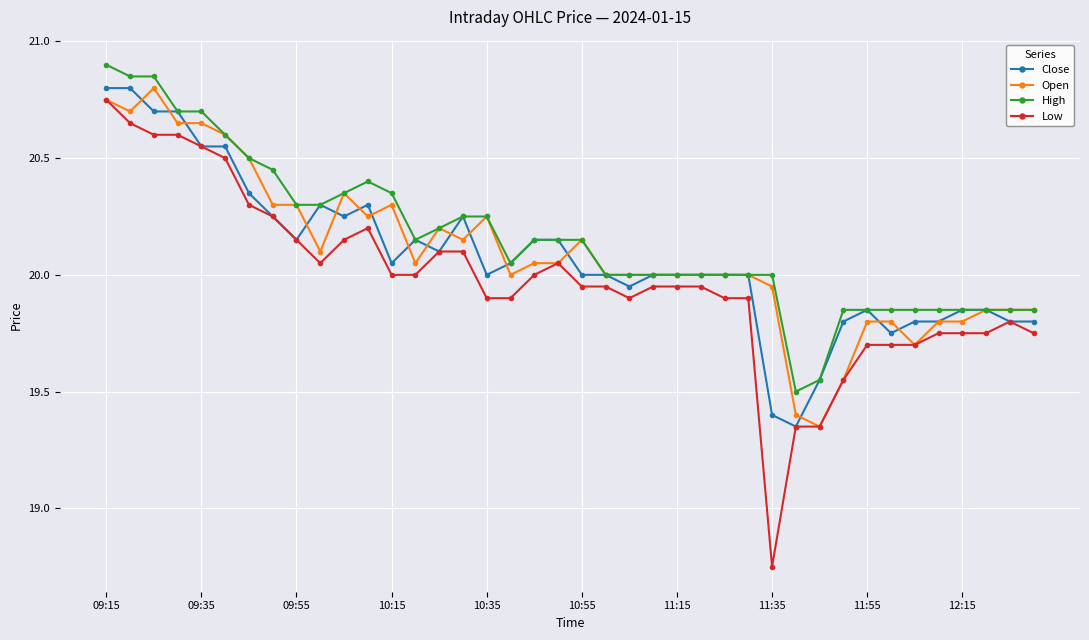

Which series has the widest spread of values?

Low